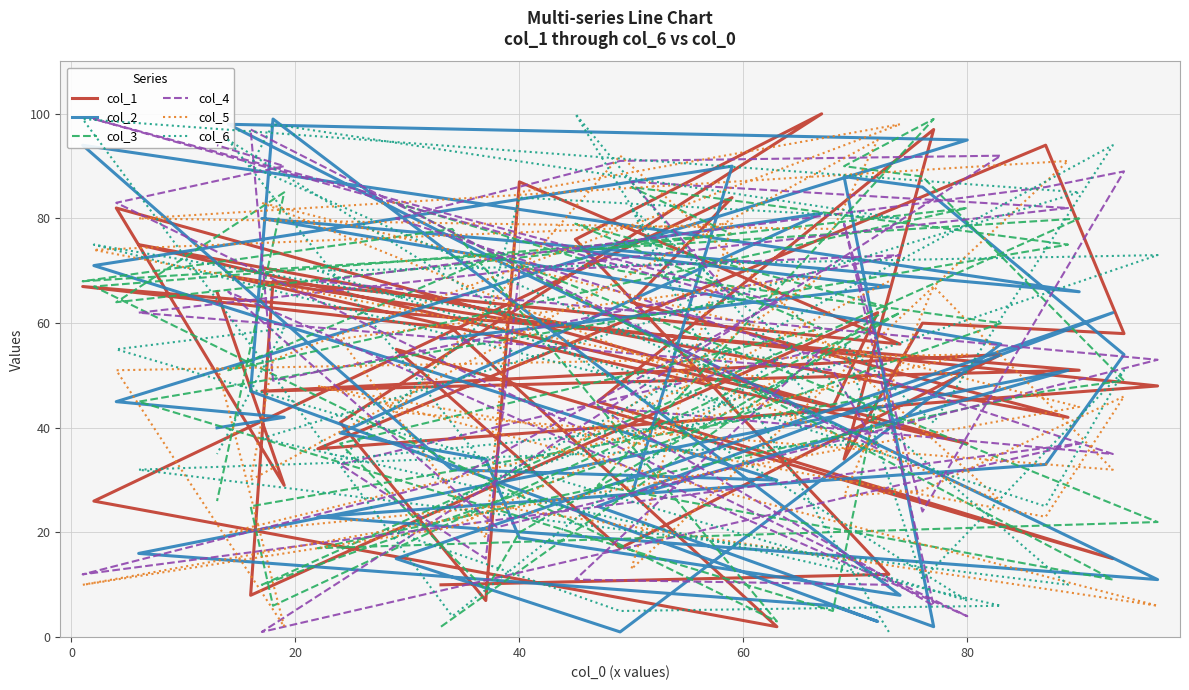

What is the value of the 32nd point from the left?

87